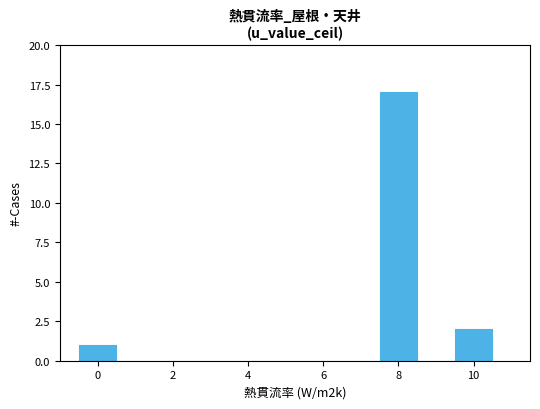

Which range on the x-axis has the tallest bar?

7.5 to 8.5